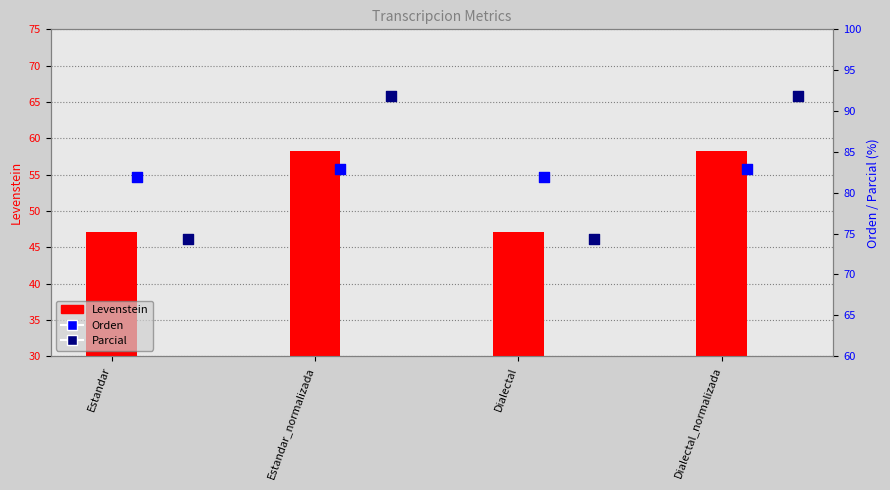

Which series contains the lowest Y value?

Levenstein